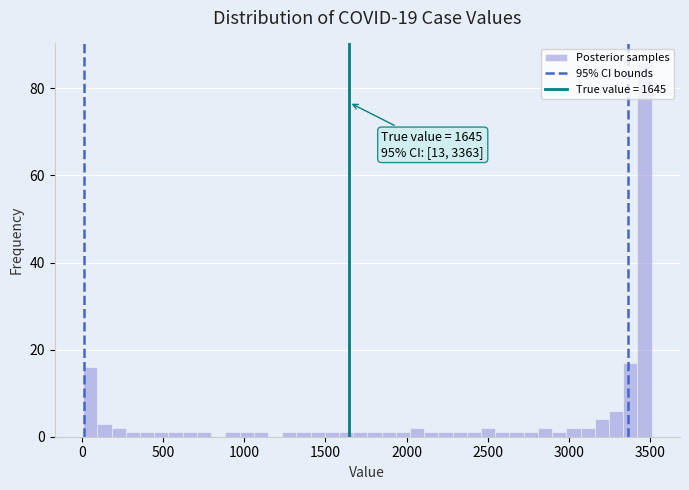

Read against the x-axis, roughly where is the centre of the tallest bar?

3450